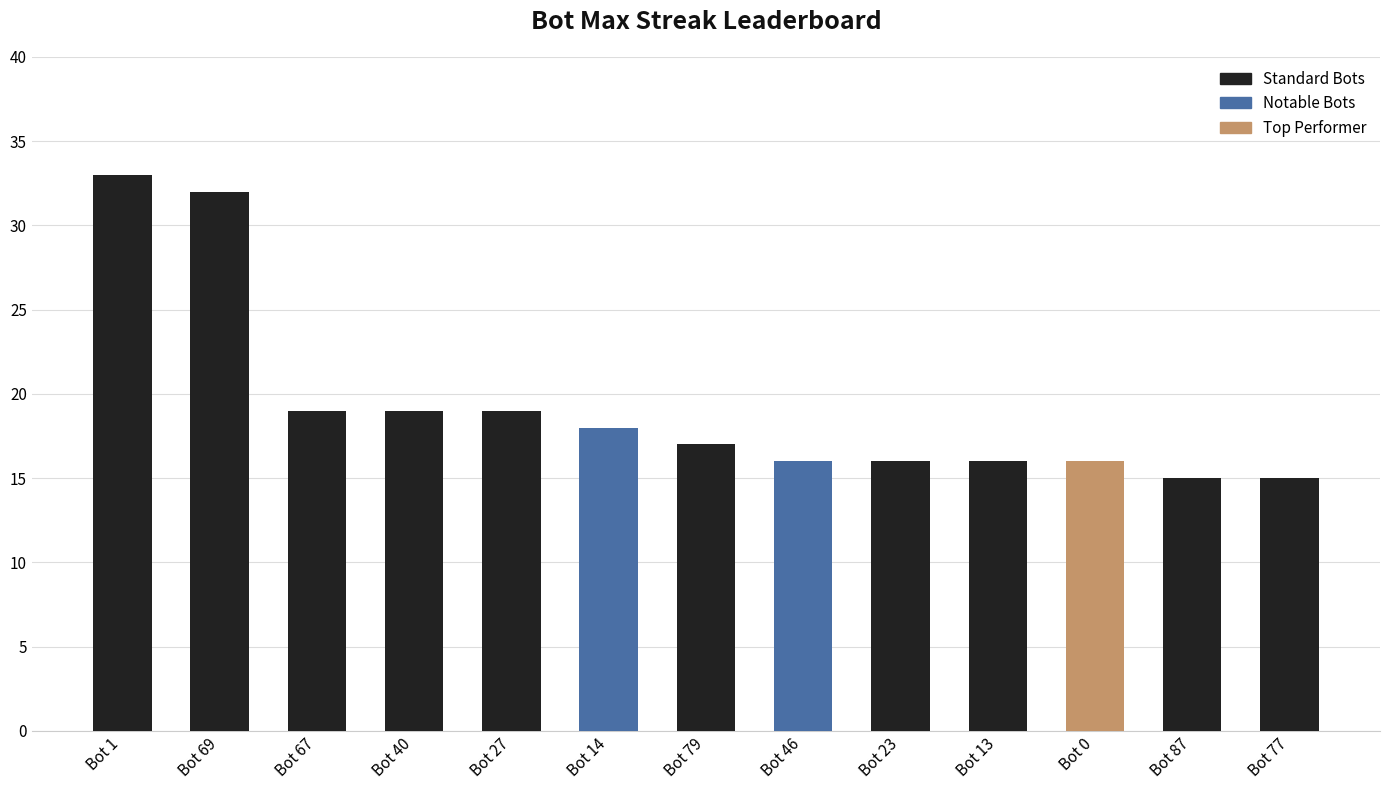

Between Bot 69 and Bot 14, which is larger?

Bot 69